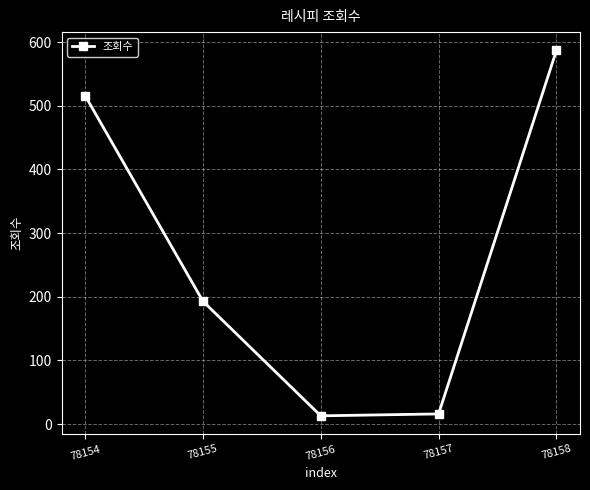

The chart shows a value of 13 at 78156. True or false?

True